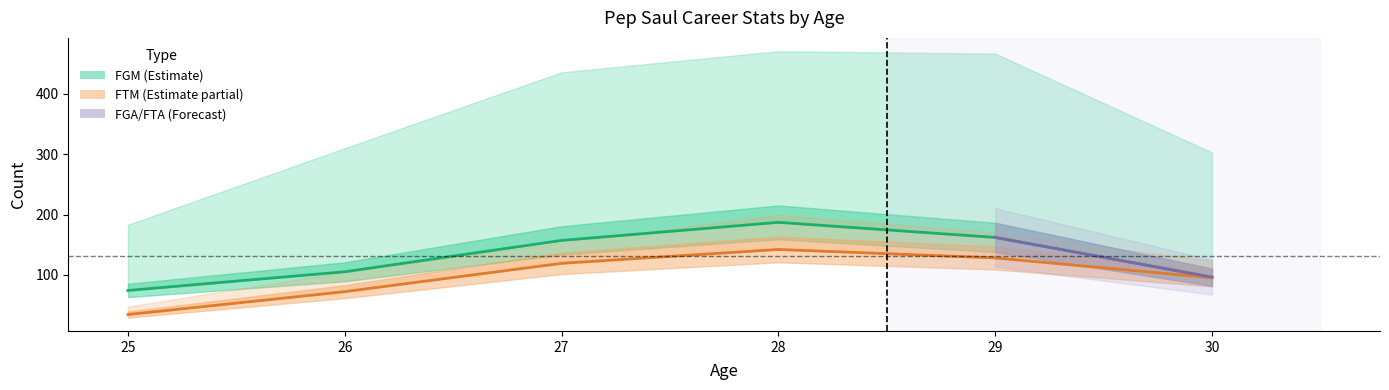

Which category has the lowest value across all series?

25